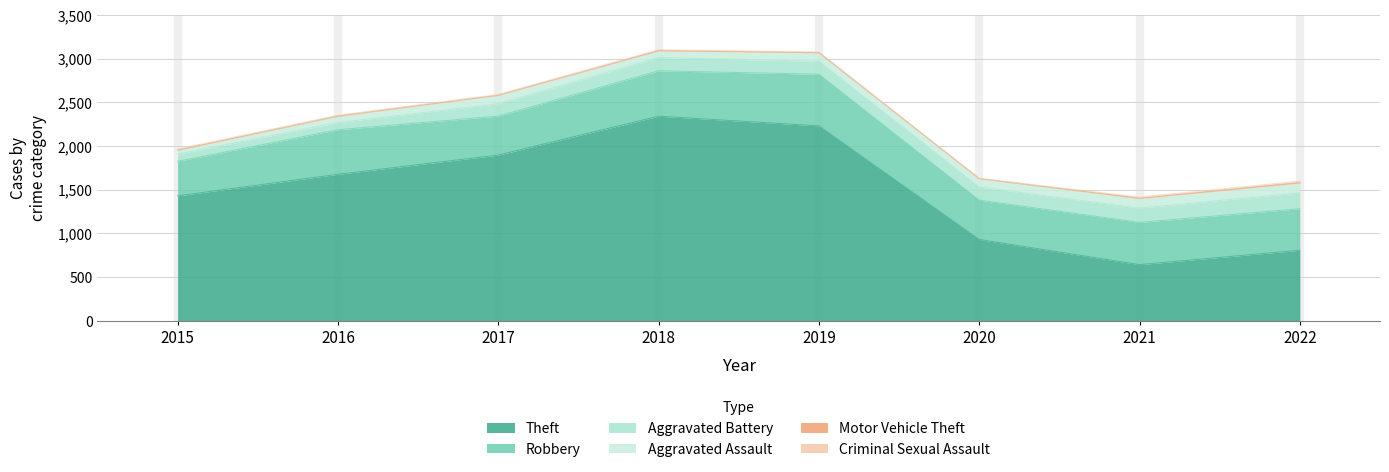

What is the average value of the Aggravated Assault series?

88